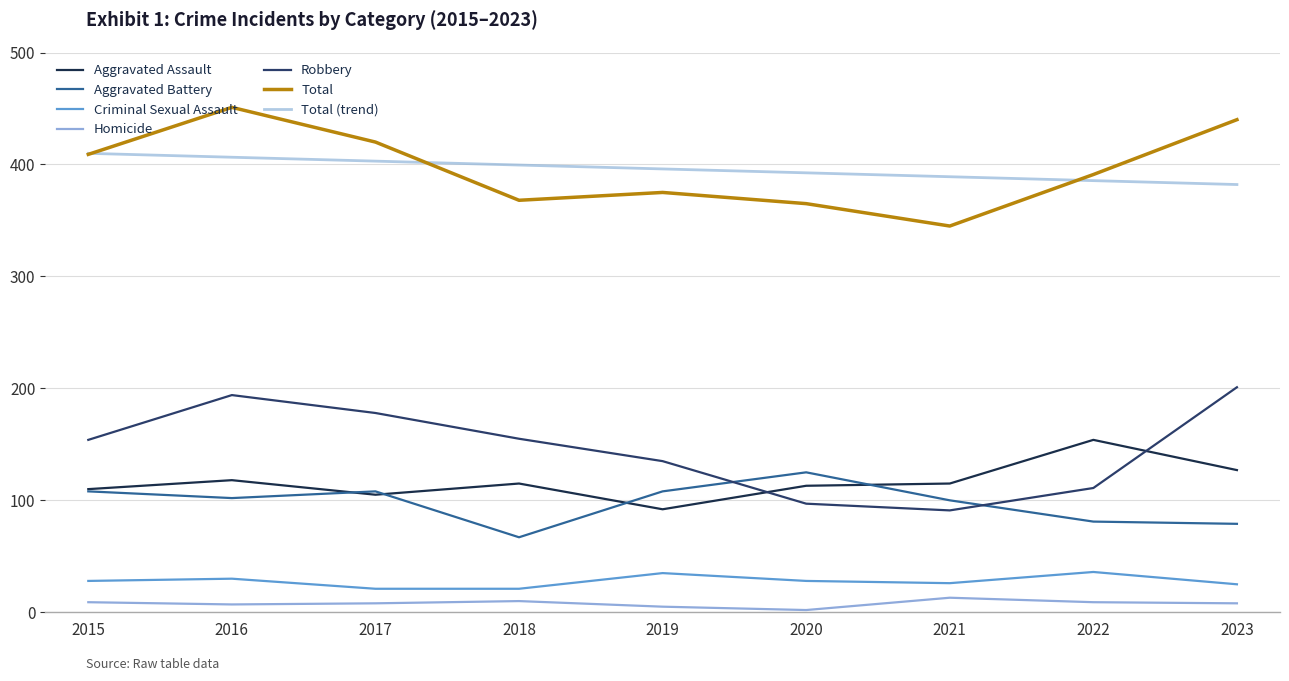

At which label is Total closest to 398?

2022